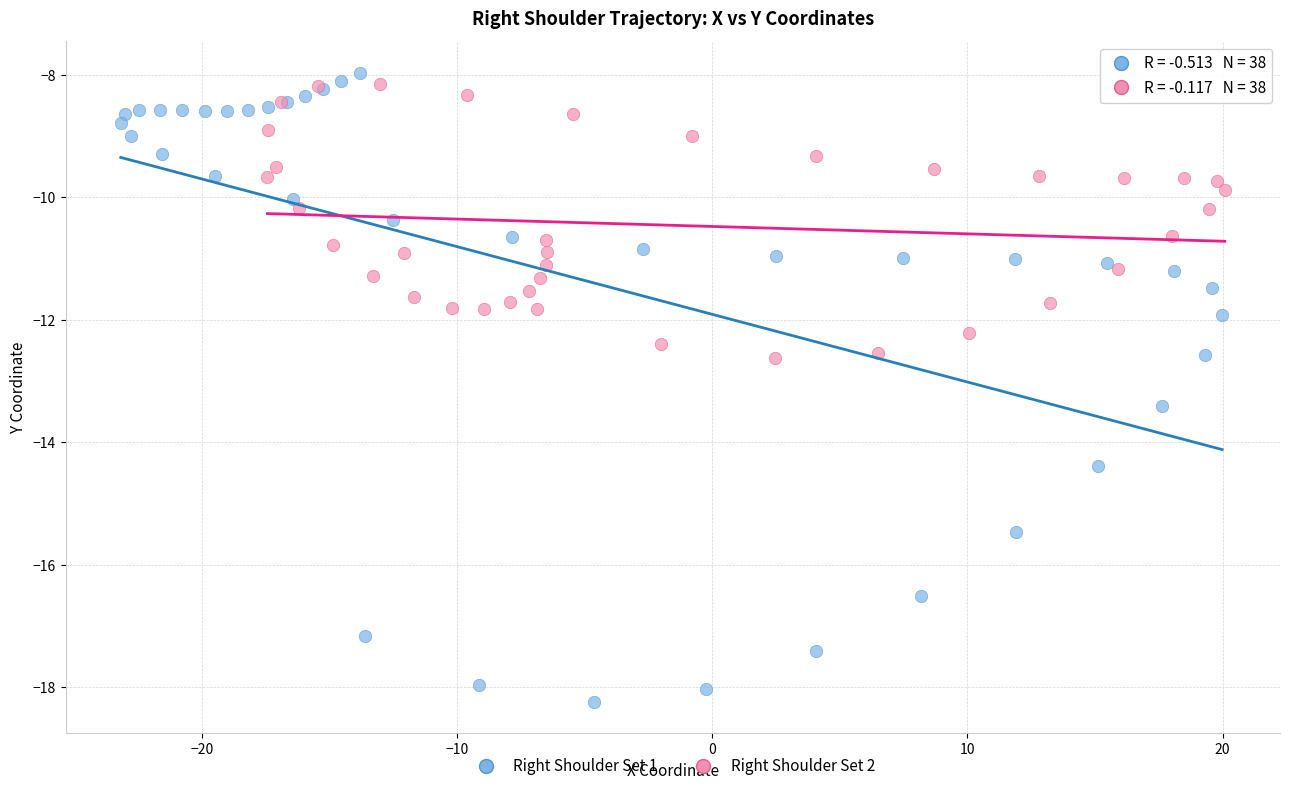

Which series contains the lowest Y value?

Right Shoulder Set 1